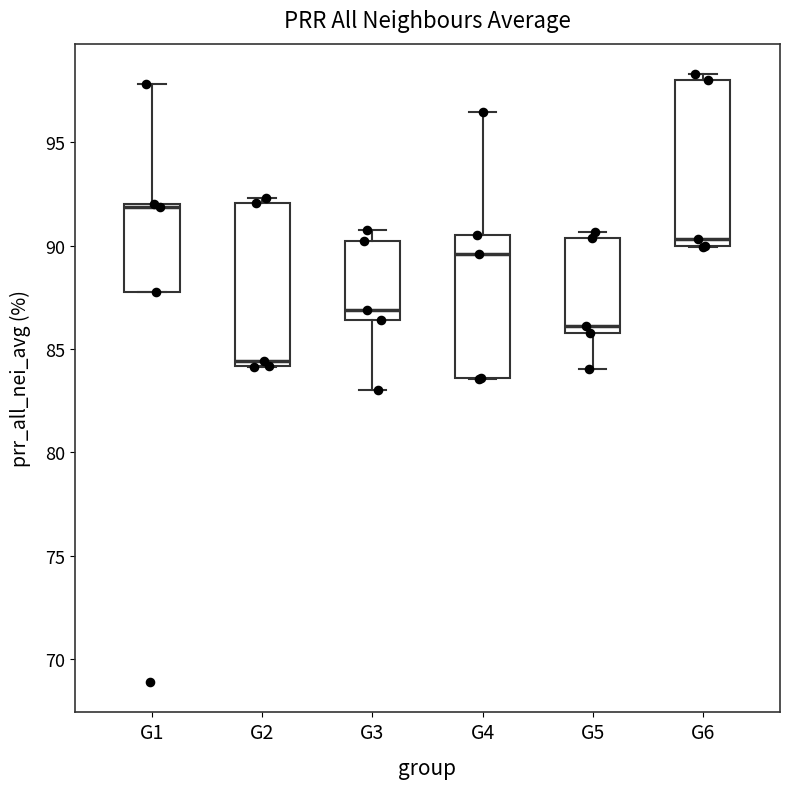

Reading left to right, read every box against the y-axis: the position of its median line, the range the box covers, and the ends of its whiskers. The values are not printed on the chart, so give them approximately, as read against the axis.

G1: median 92.0 (just below the box's upper edge), box 88.0 to 92.0, whiskers 88.0 to 98.0
G2: median 84.5, box 84.0 to 92.0, whiskers 84.0 to 92.5
G3: median 87.0, box 86.5 to 90.0, whiskers 83.0 to 91.0
G4: median 89.5, box 83.5 to 90.5, whiskers 83.5 to 96.5
G5: median 86.0 (just above the box's lower edge), box 86.0 to 90.5, whiskers 84.0 to 90.5 (just above the box's upper edge)
G6: median 90.5, box 90.0 to 98.0, whiskers 90.0 to 98.5